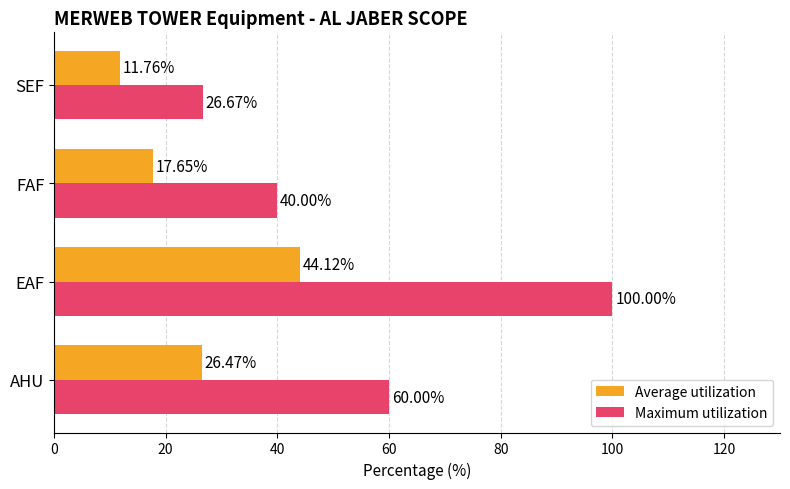

What is the smallest value displayed?

11.8